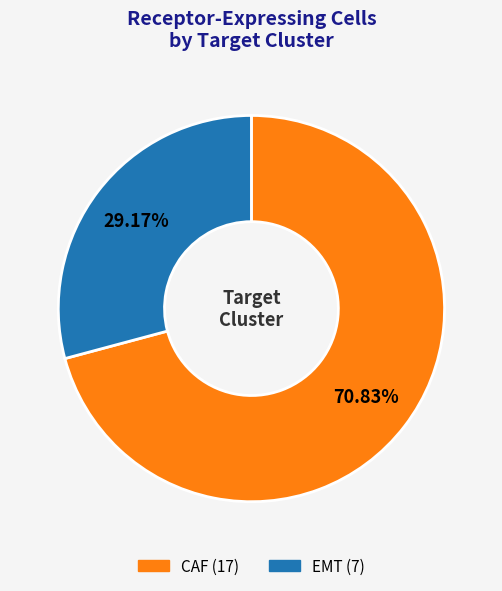

Which slice is the largest?

CAF